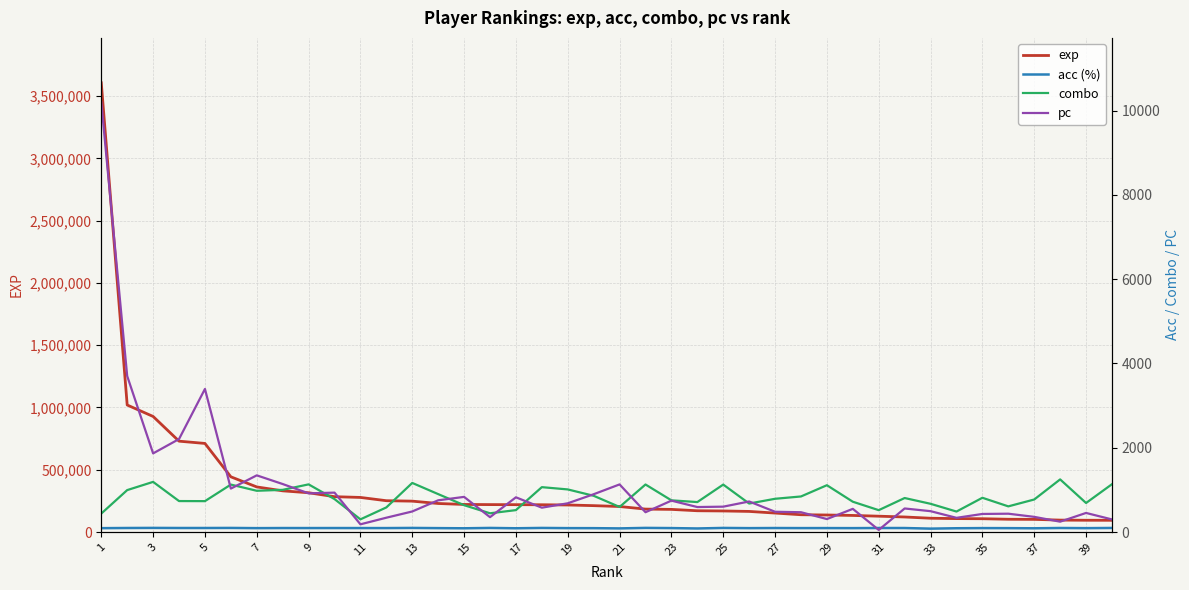

What is the maximum value for exp?

3607088